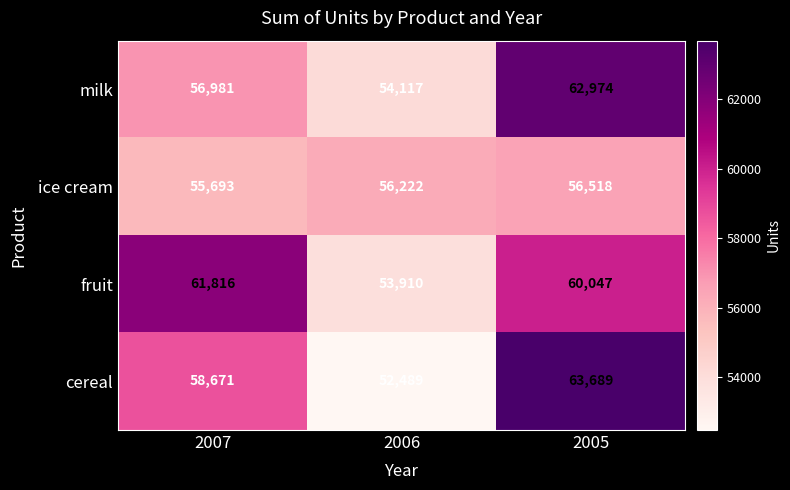

Rank the categories by ice cream value from lowest to highest.

2007, 2006, 2005